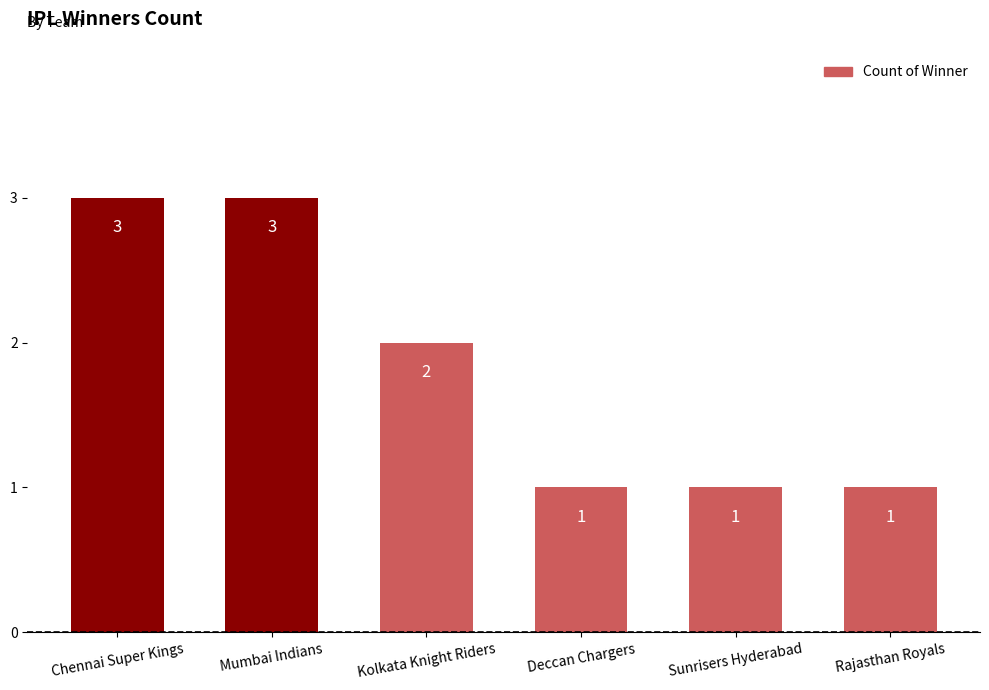

What is the greatest value displayed?

3